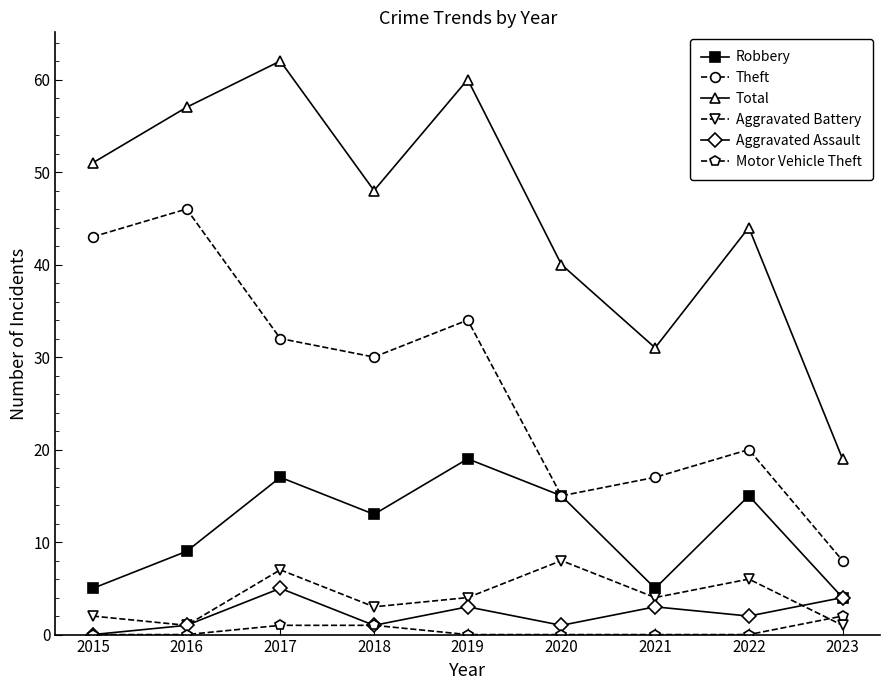

Reading left to right, list all the values displayed in this chart.

Robbery: 2015=5	2016=9	2017=17	2018=13	2019=19	2020=15	2021=5	2022=15	2023=4
Theft: 2015=43	2016=46	2017=32	2018=30	2019=34	2020=15	2021=17	2022=20	2023=8
Total: 2015=51	2016=57	2017=62	2018=48	2019=60	2020=40	2021=31	2022=44	2023=19
Aggravated Battery: 2015=2	2016=1	2017=7	2018=3	2019=4	2020=8	2021=4	2022=6	2023=1
Aggravated Assault: 2015=0	2016=1	2017=5	2018=1	2019=3	2020=1	2021=3	2022=2	2023=4
Motor Vehicle Theft: 2015=0	2016=0	2017=1	2018=1	2019=0	2020=0	2021=0	2022=0	2023=2